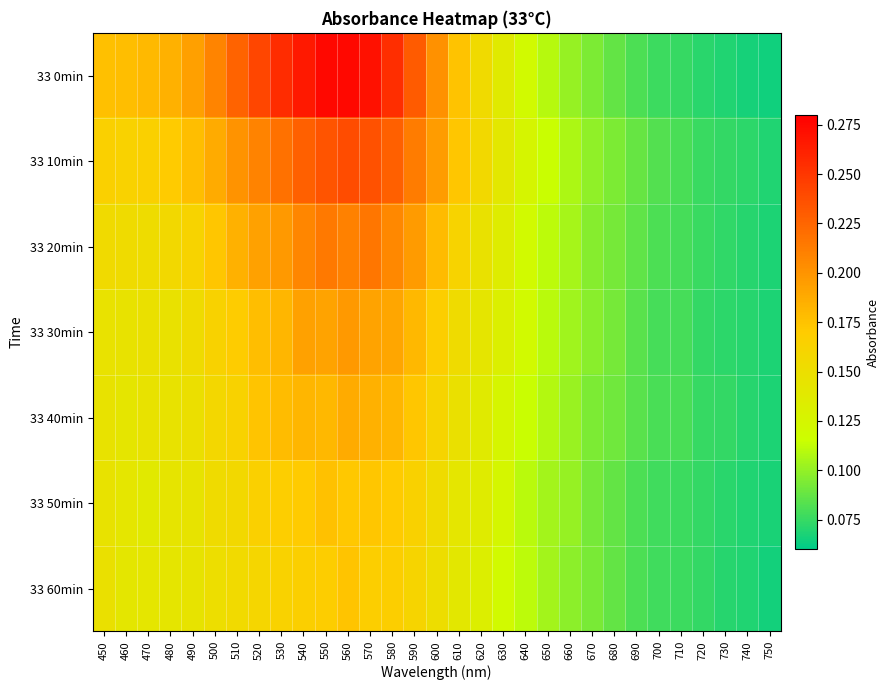

At 600, list the series in order from smallest to largest.

33 60min, 33 50min, 33 40min, 33 30min, 33 20min, 33 10min, 33 0min